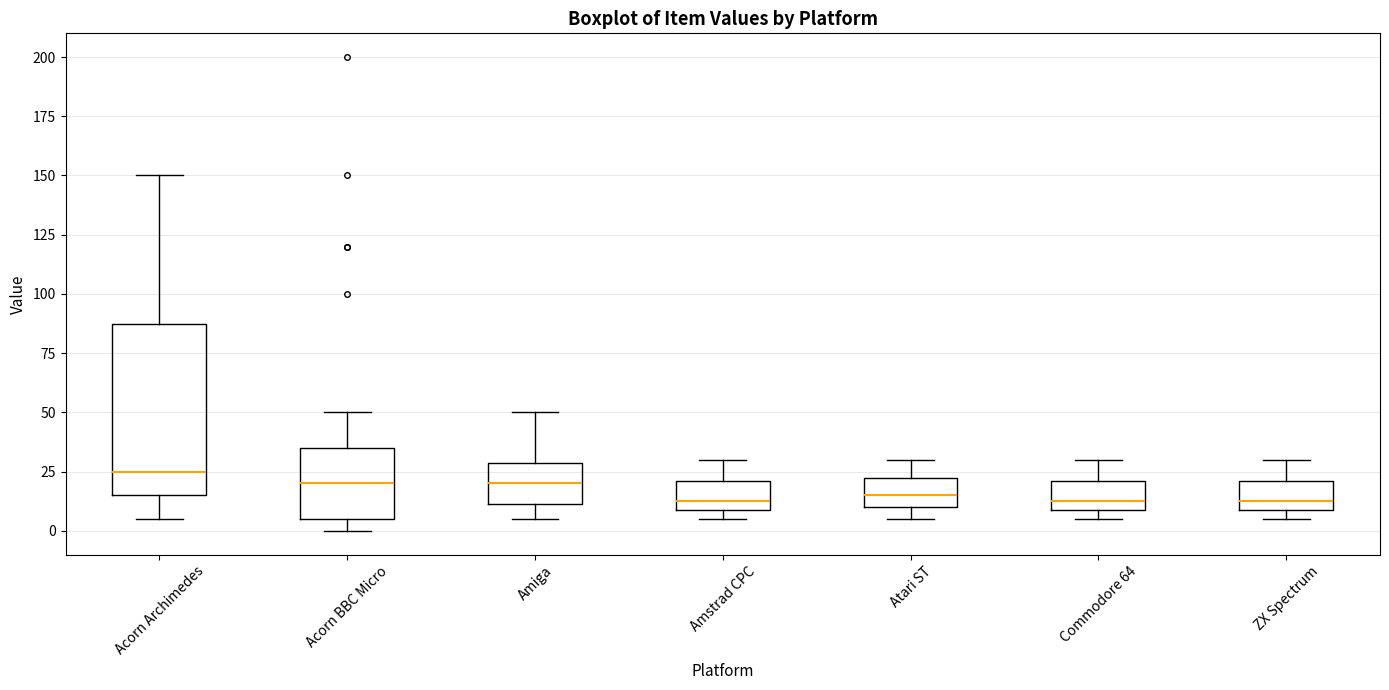

Reading left to right, read every box against the y-axis: the position of its median line, the range the box covers, and the ends of its whiskers. The values are not printed on the chart, so give them approximately, as read against the axis.

Acorn Archimedes: median 25, box 15 to 90, whiskers 5 to 150
Acorn BBC Micro: median 20, box 5 to 35, whiskers 0 to 50
Amiga: median 20, box 10 to 30, whiskers 5 to 50
Amstrad CPC: median 15, box 10 to 20, whiskers 5 to 30
Atari ST: median 15, box 10 to 25, whiskers 5 to 30
Commodore 64: median 15, box 10 to 20, whiskers 5 to 30
ZX Spectrum: median 15, box 10 to 20, whiskers 5 to 30